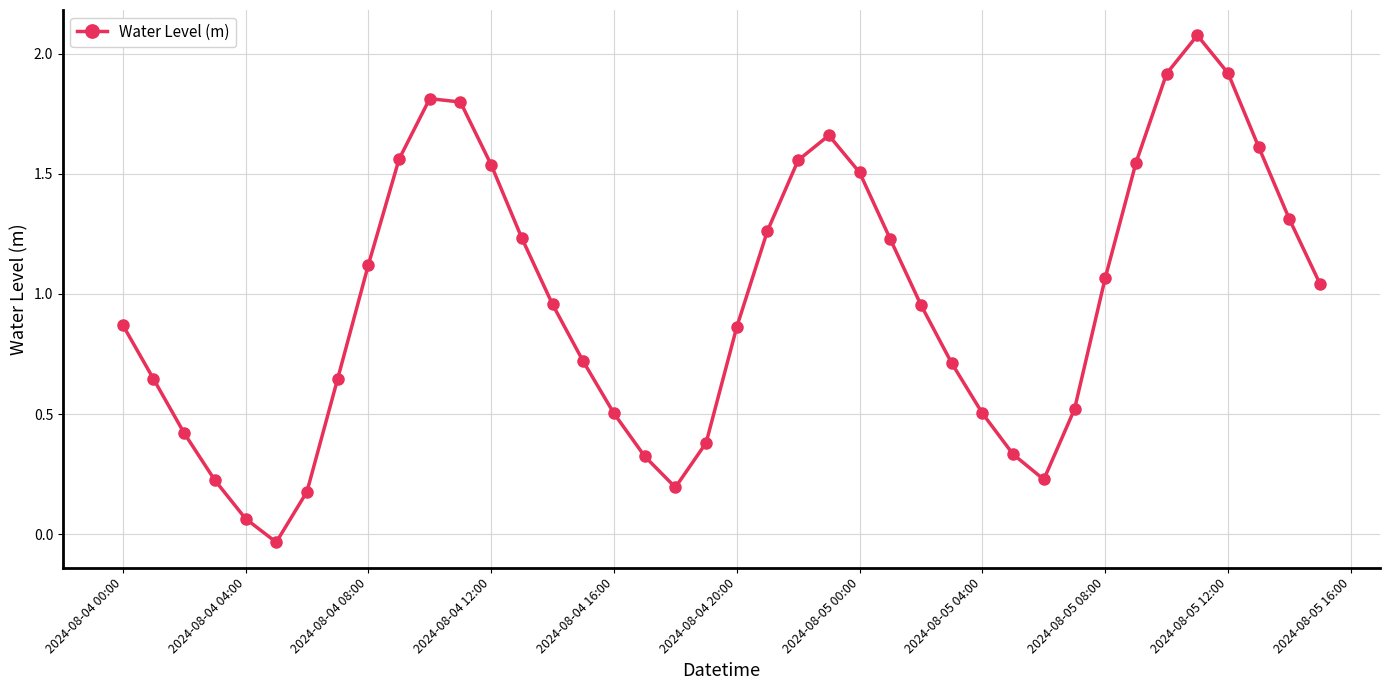

Count the number of values greater than 0.

39